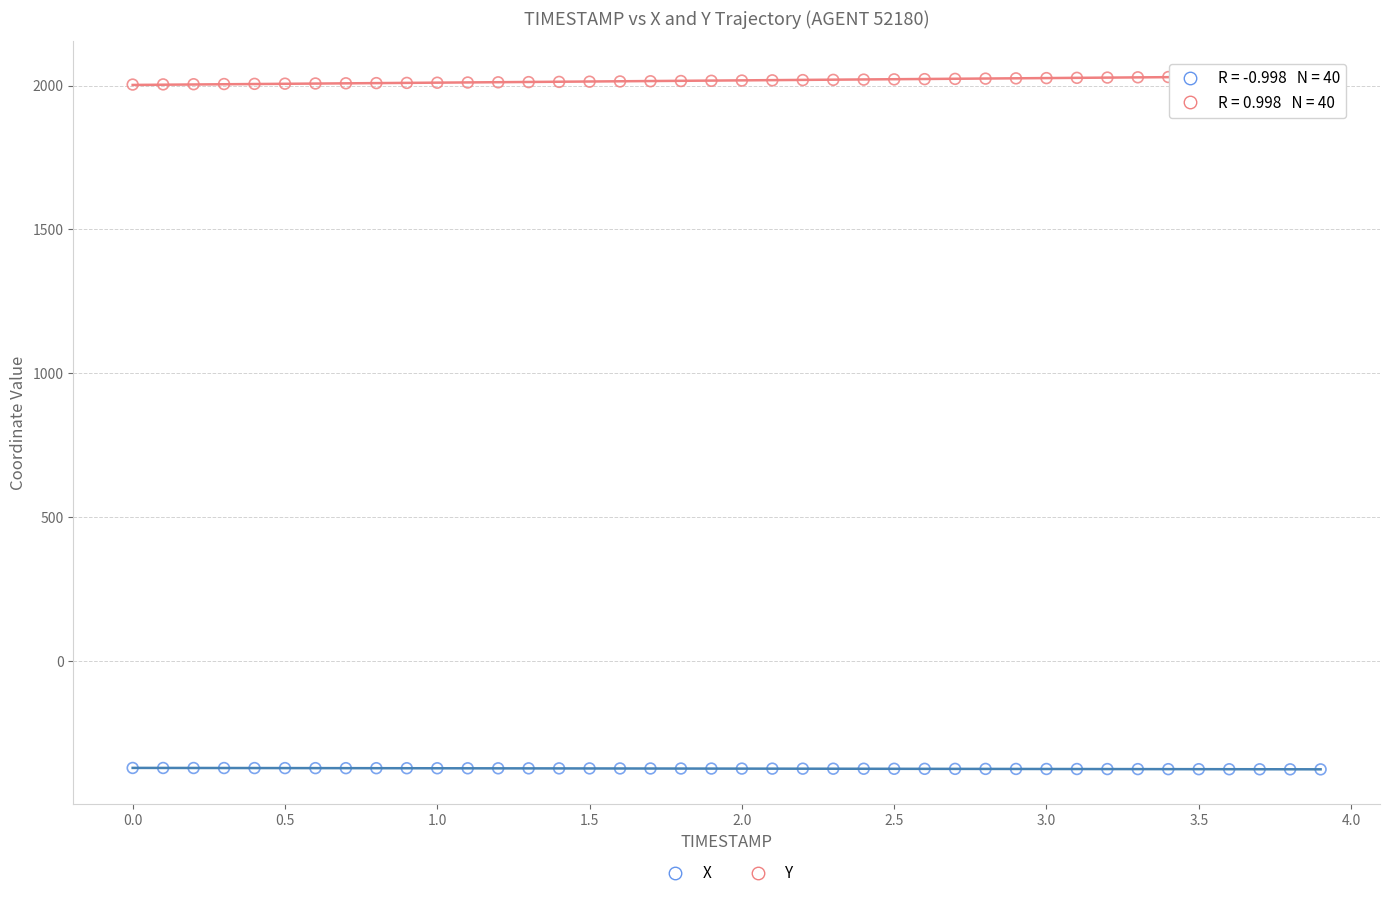

Which series reaches the minimum Y coordinate?

X